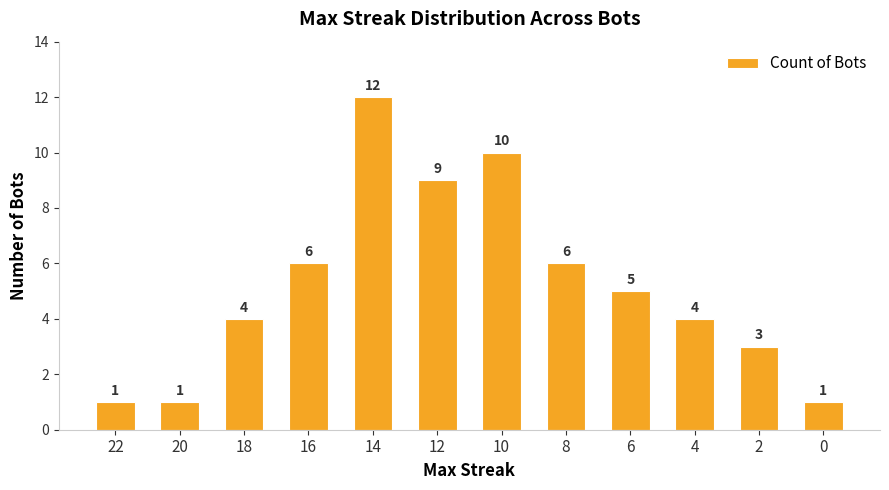

Is it true that the value at 0 is 1?

True